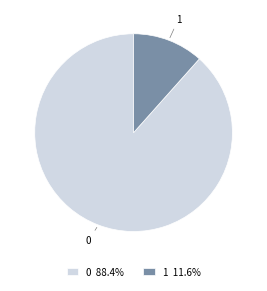

How many segments does this pie chart have?

2